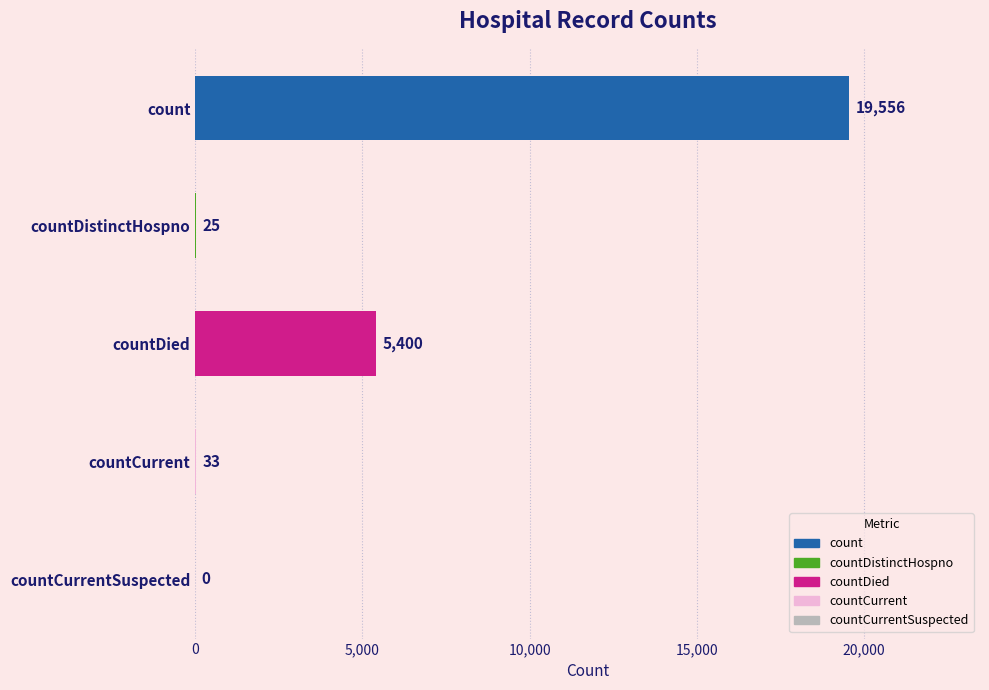

What is the approximate value at count?

19556